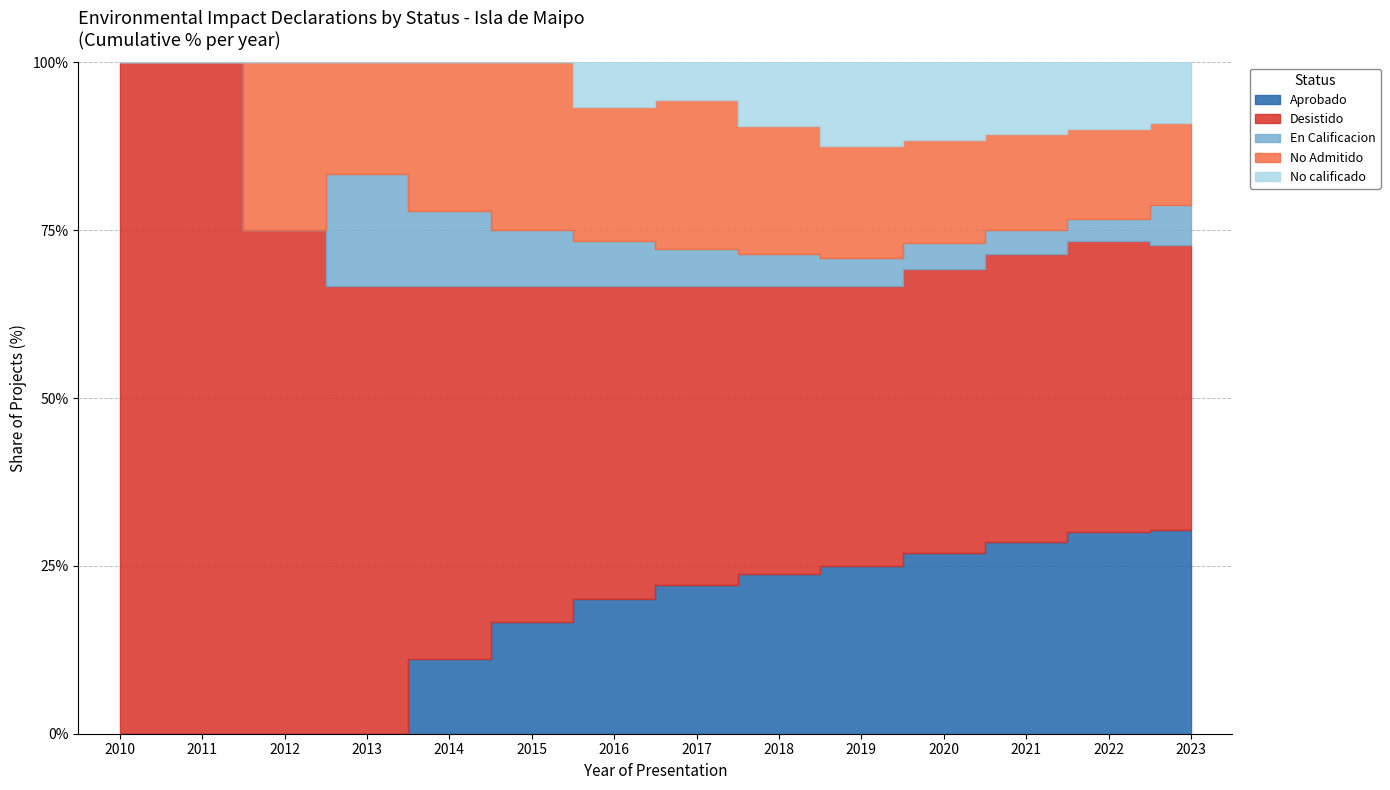

The No Admitido series shows 4 at 2018. True or false?

True